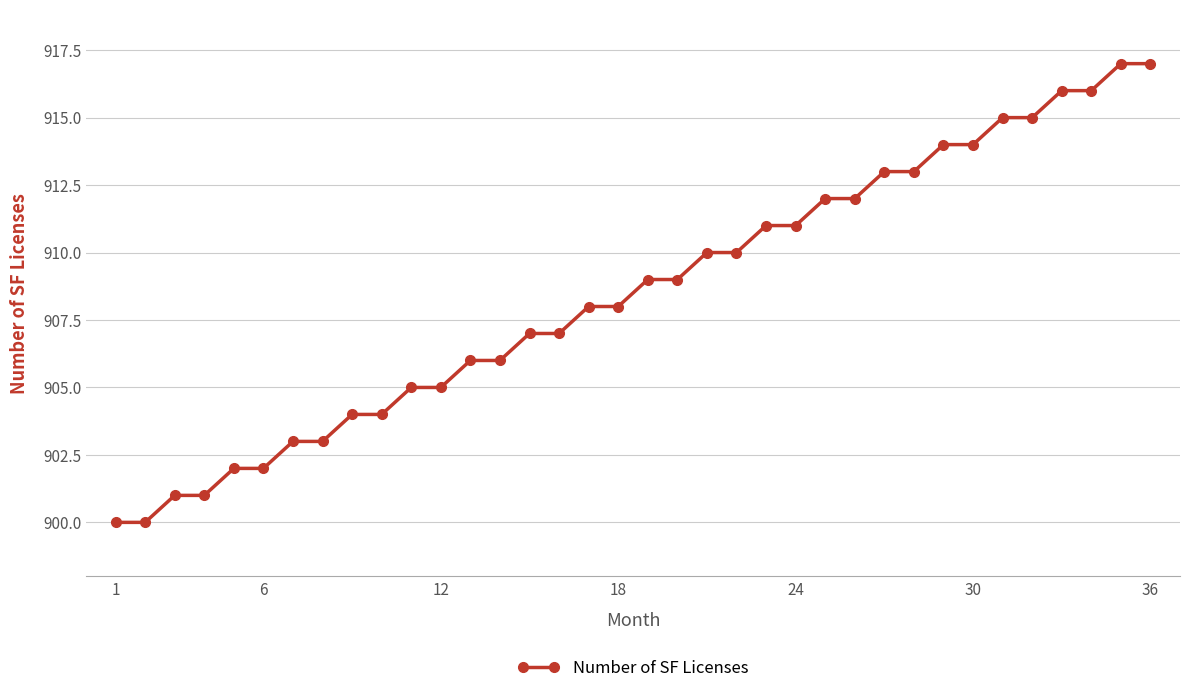

How many categories are shown in the chart?

36